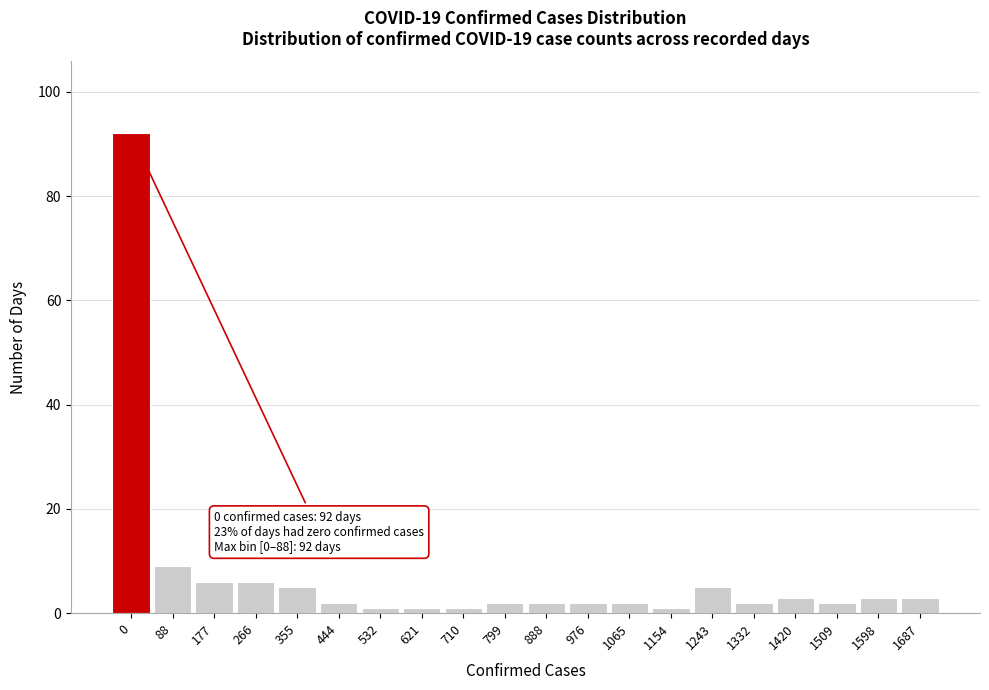

Reading left to right, list all the values displayed in this chart.

0=92	88=9	177=6	266=6	355=5	444=2	532=1	621=1	710=1	799=2	888=2	976=2	1065=2	1154=1	1243=5	1332=2	1420=3	1509=2	1598=3	1687=3